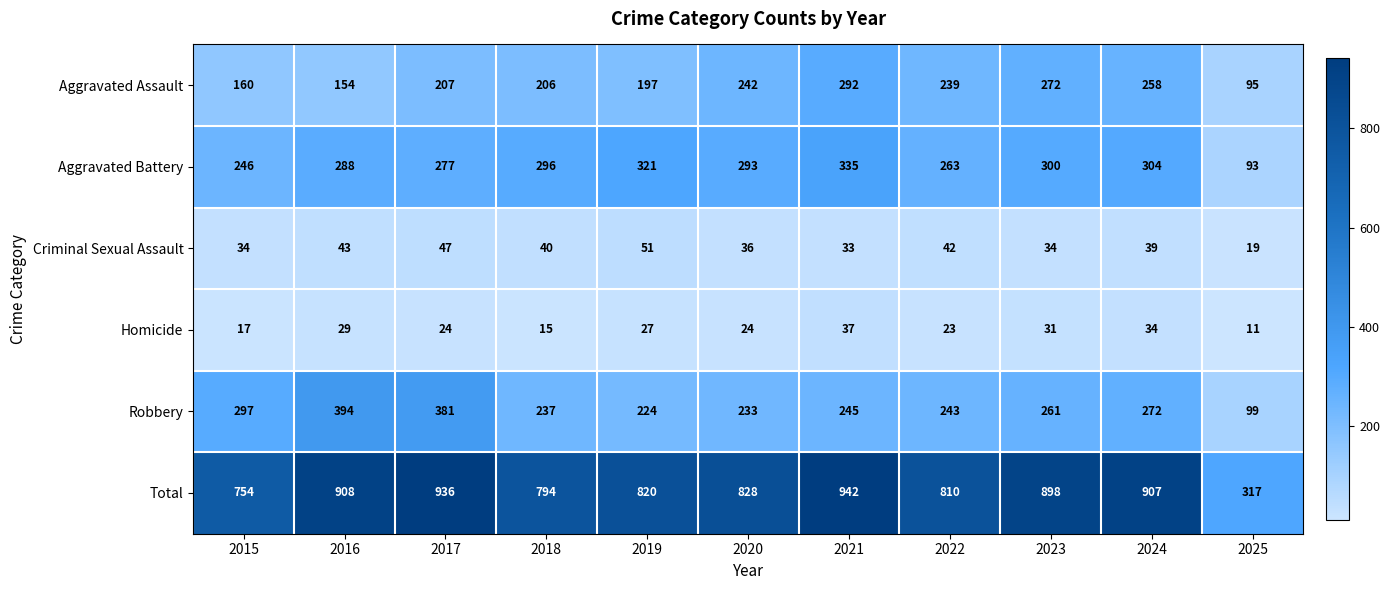

Which series has the largest total across all categories?

Total